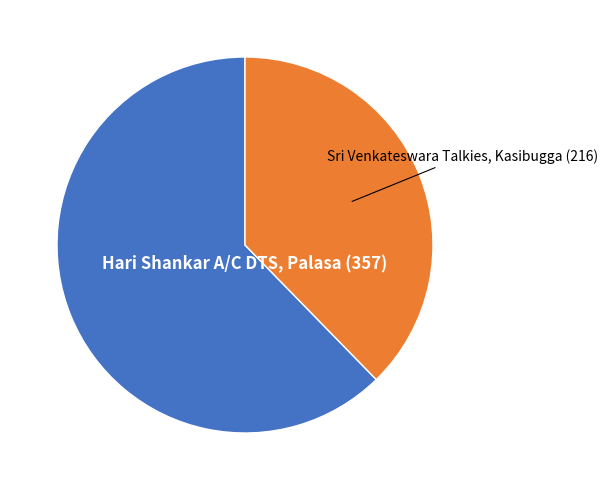

Is there a majority slice in this chart?

Yes